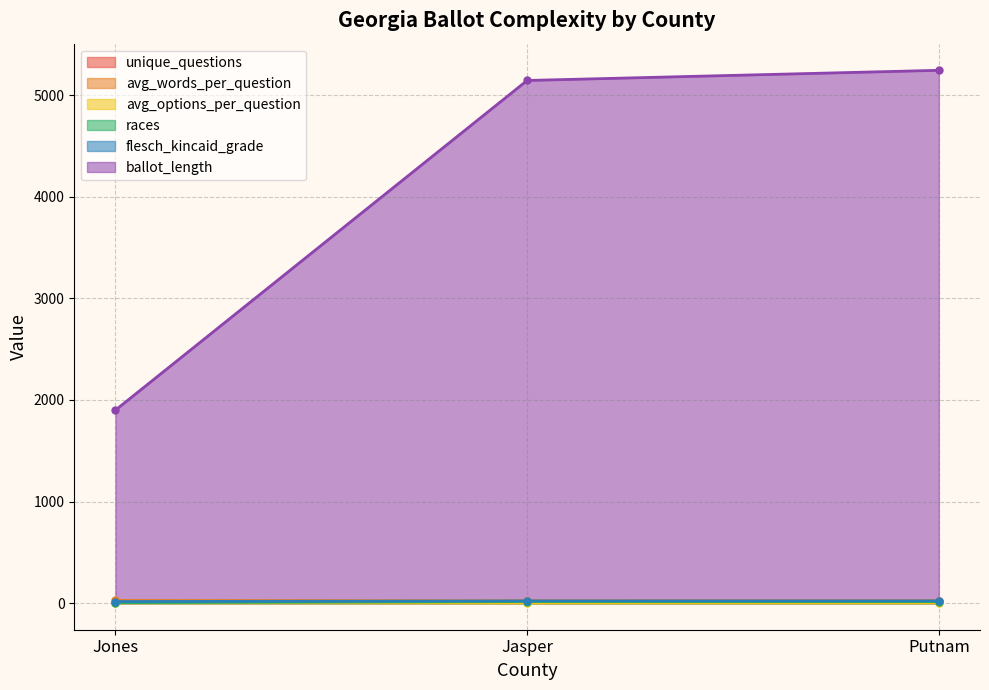

Reading left to right, transcribe all the data shown in this chart.

unique_questions: 7.0	18.0	17.0
avg_words_per_question: 26.0	22.9	24.2
avg_options_per_question: 2.1	1.4	1.7
races: 4.0	15.0	14.0
flesch_kincaid_grade: 15.1	21.5	21.8
ballot_length: 1900.0	5146.0	5246.0